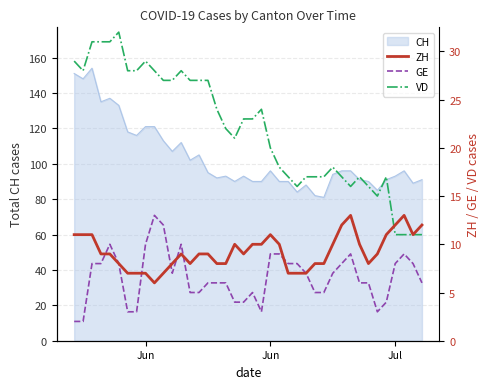

What is the maximum value for VD?

32